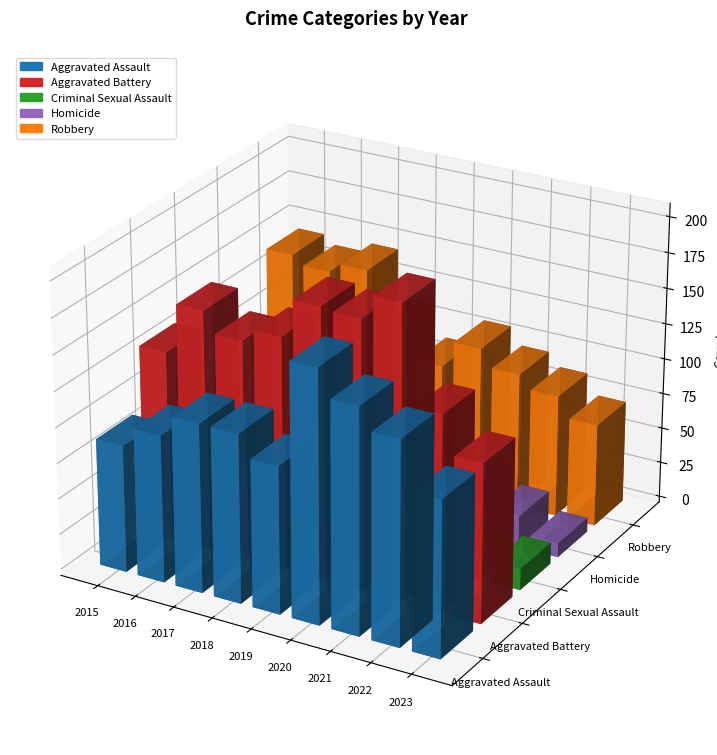

The Robbery series shows 107 at 2020. True or false?

True